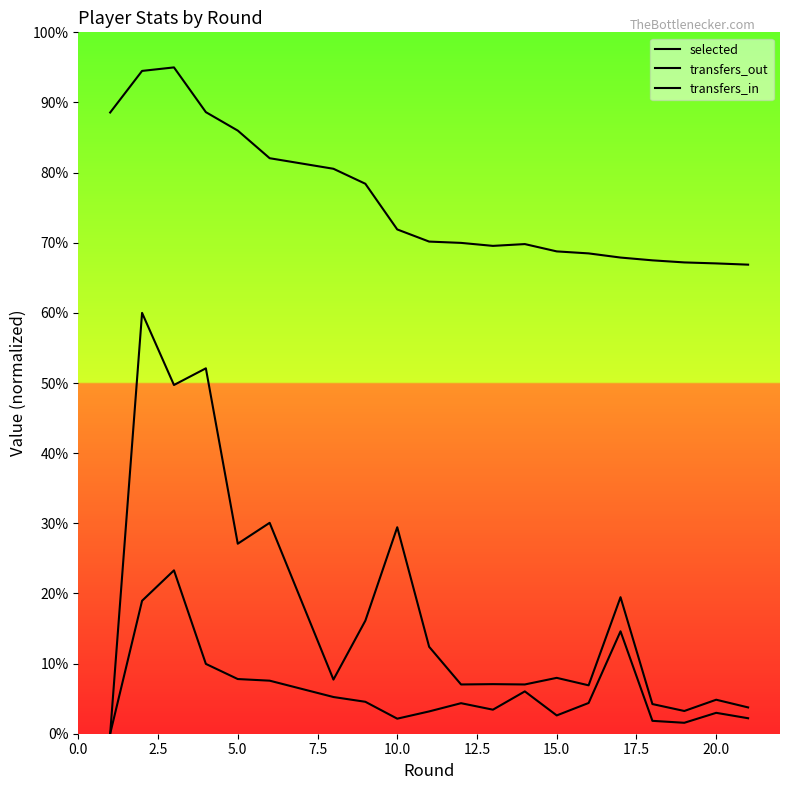

True or false: transfers_in and selected cross at least once.

False